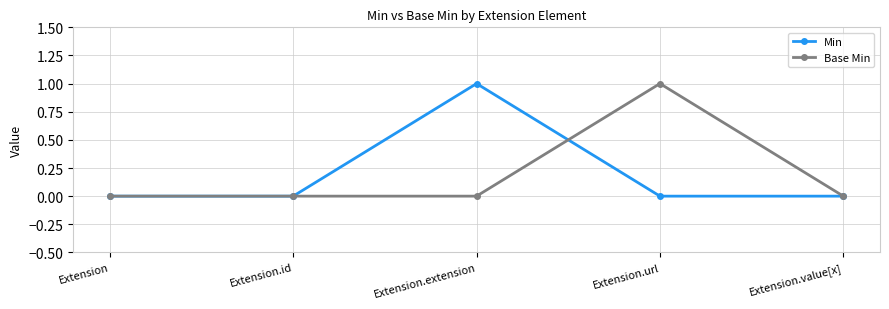

What is the difference between the Base Min values at Extension.url and Extension?

1